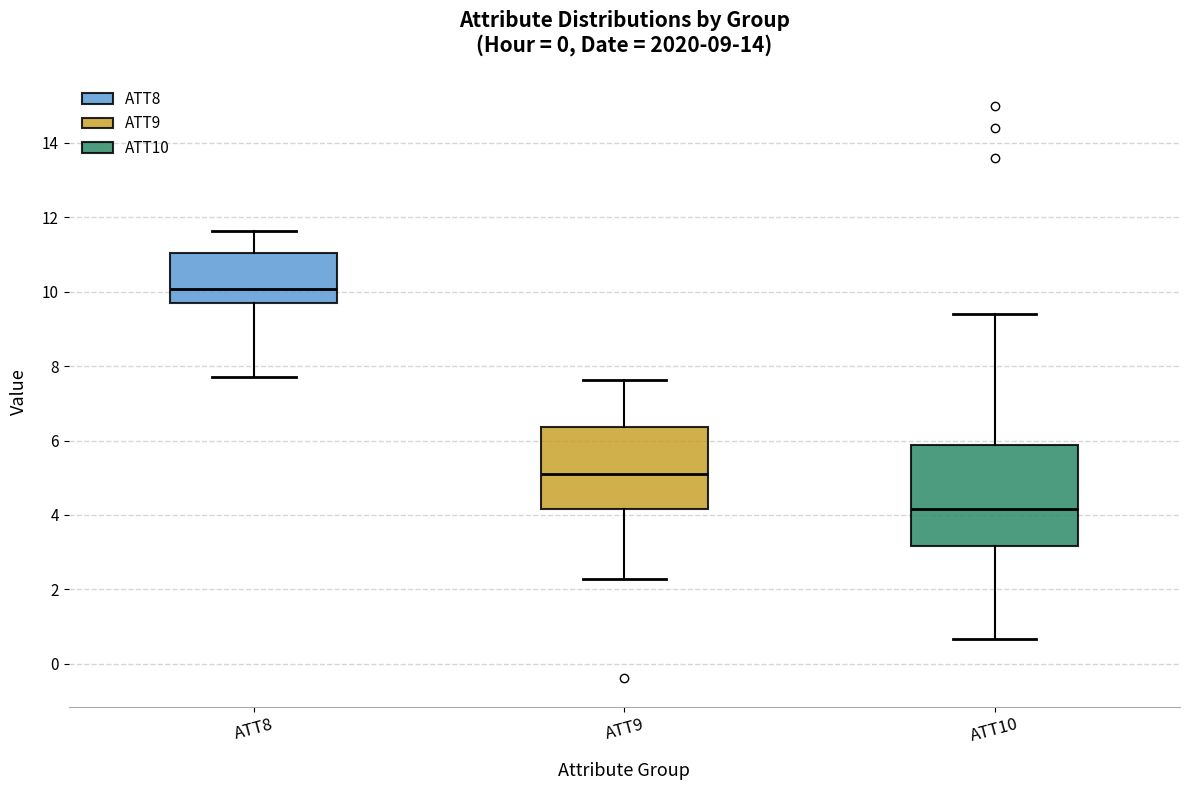

Which box's median line is the highest?

ATT8